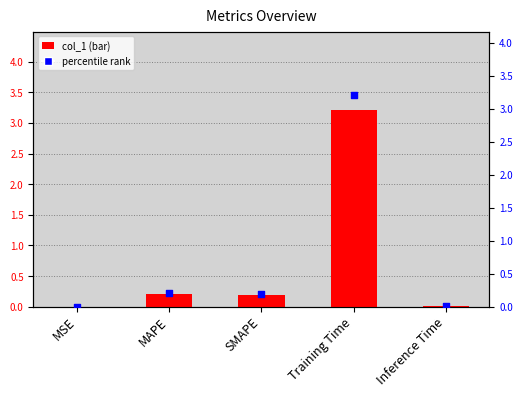

At how many categories does at least one series exceed 0?

5